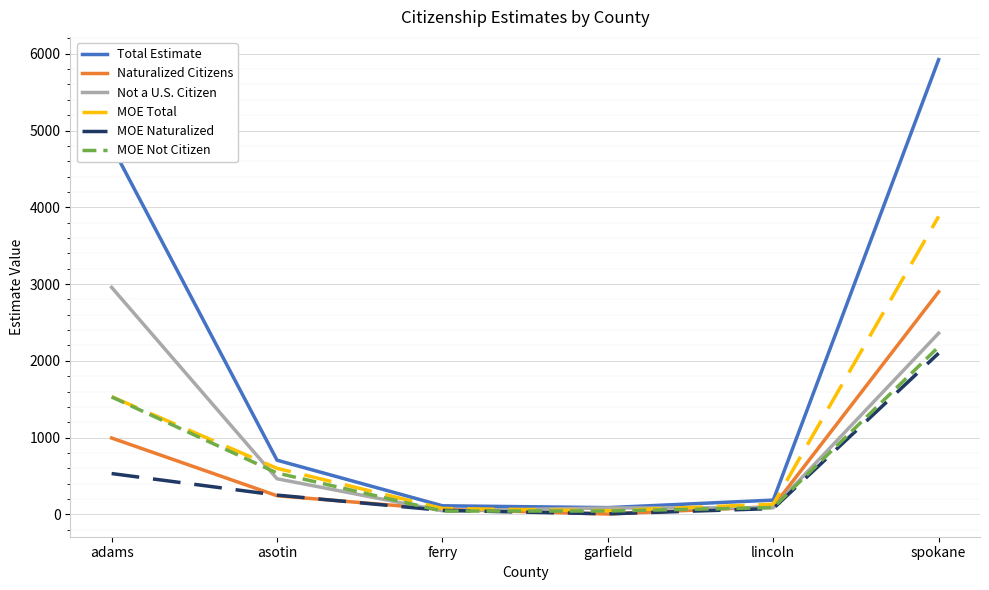

Does the chart display data point markers on the line(s)?

Yes